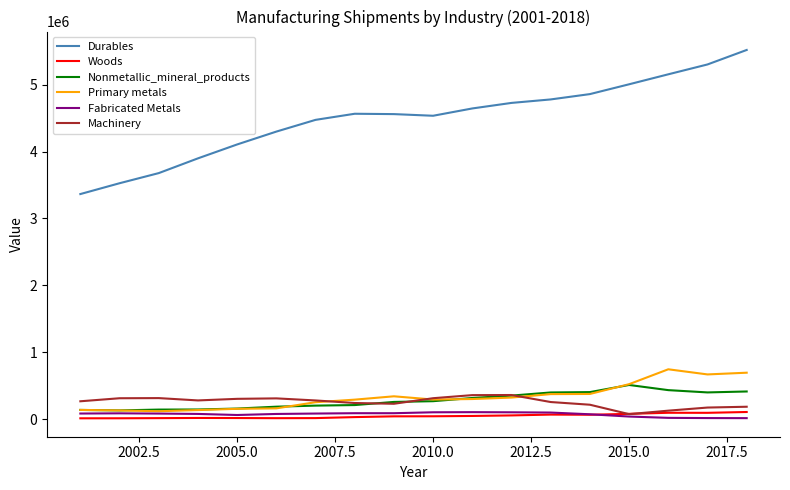

Which series has the largest total across all categories?

Durables